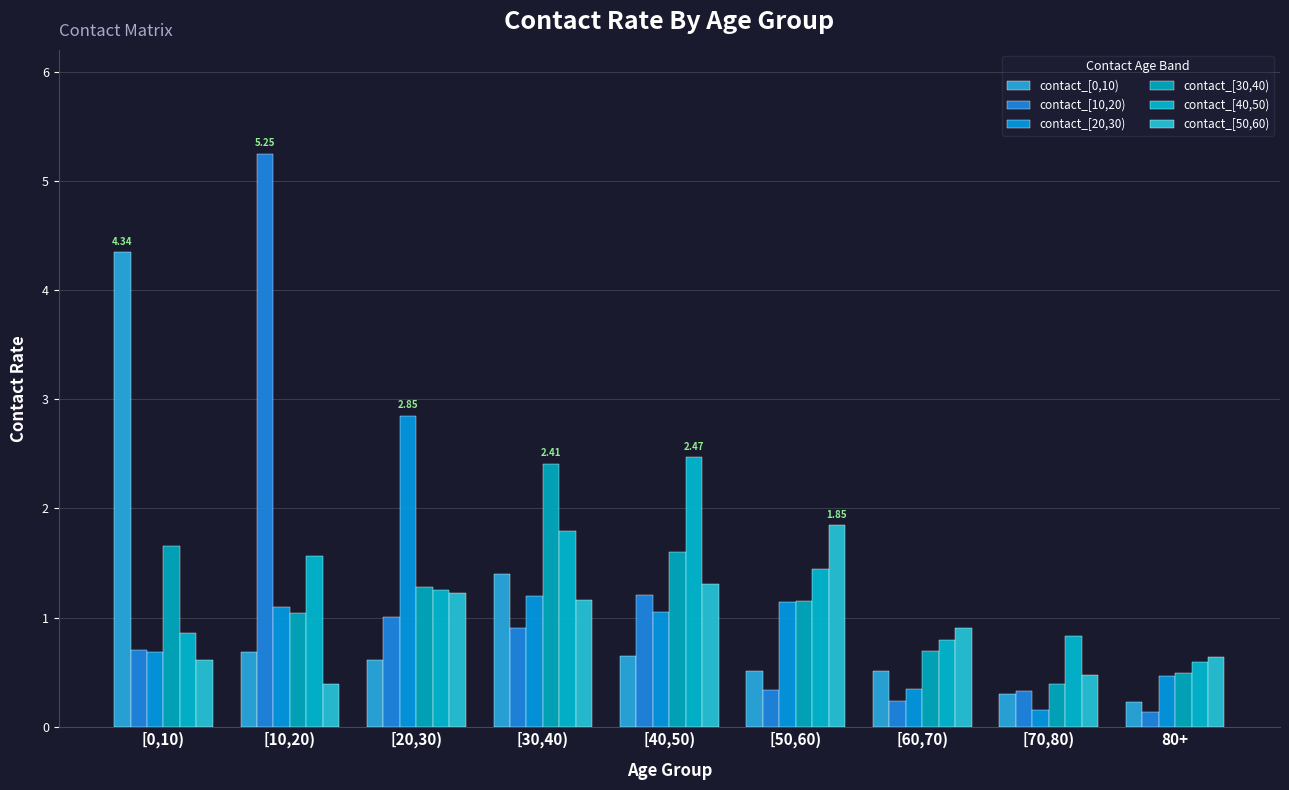

Count the number of data series in this chart.

6